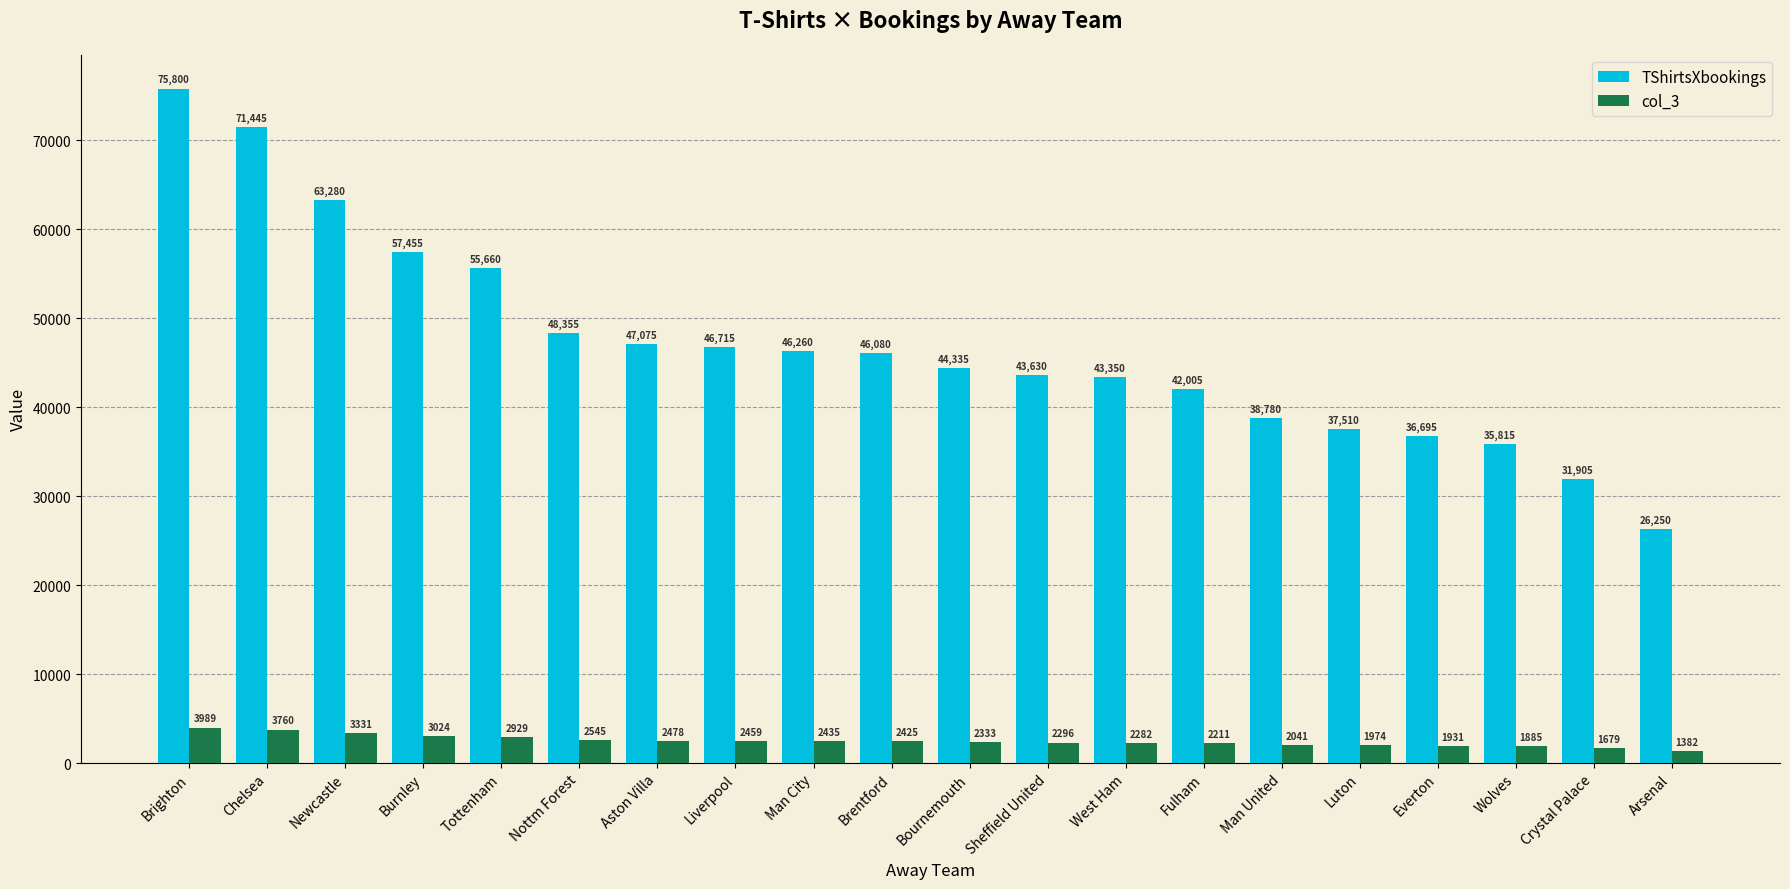

What are all the series names shown in the legend?

TShirtsXbookings, col_3